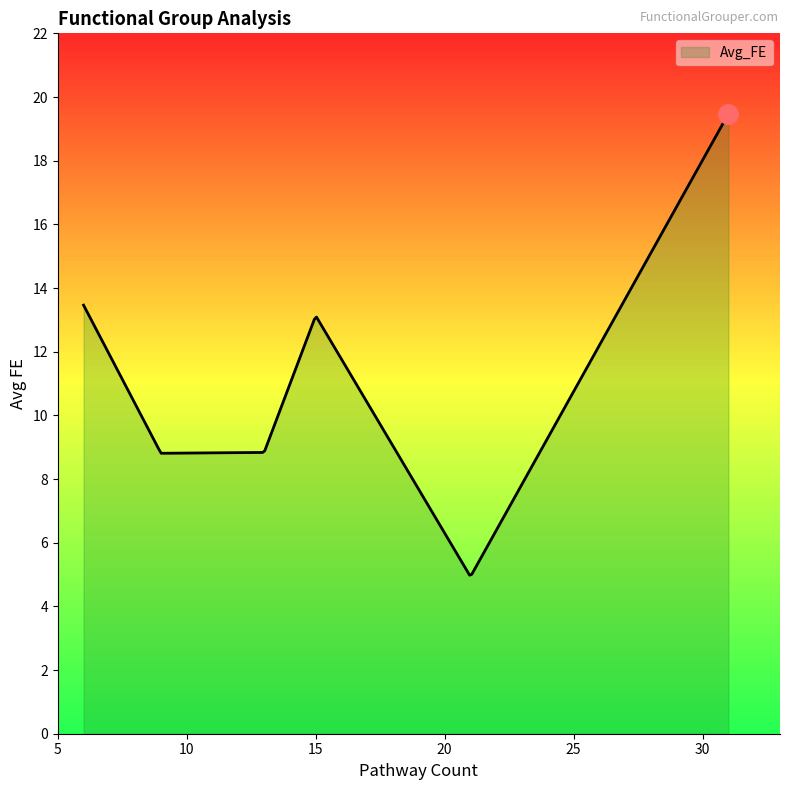

How many lines are shown in the chart?

1